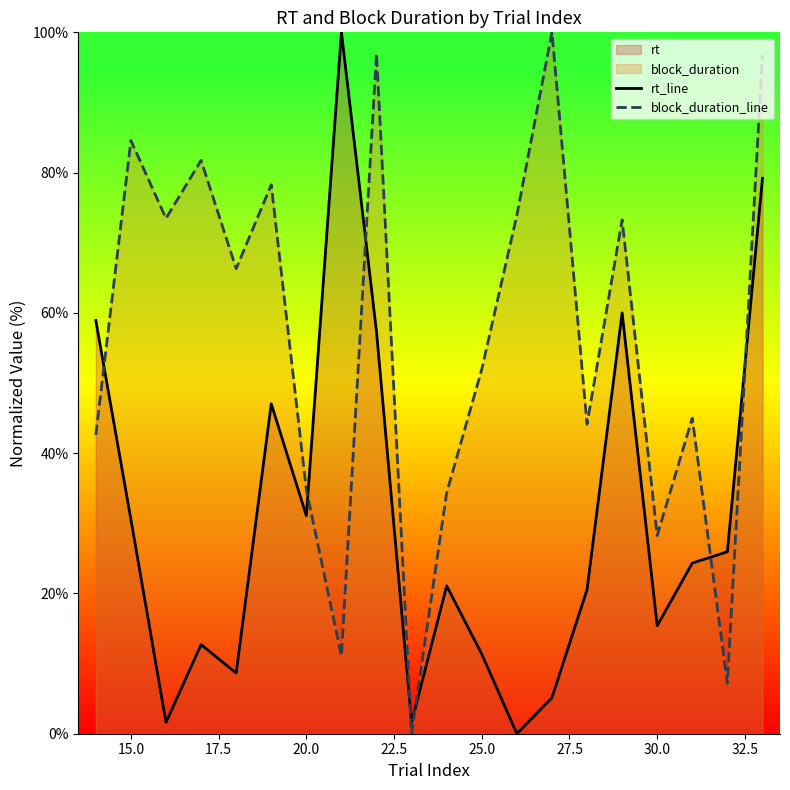

List the series in order of their peak value, highest first.

rt_line, block_duration_line